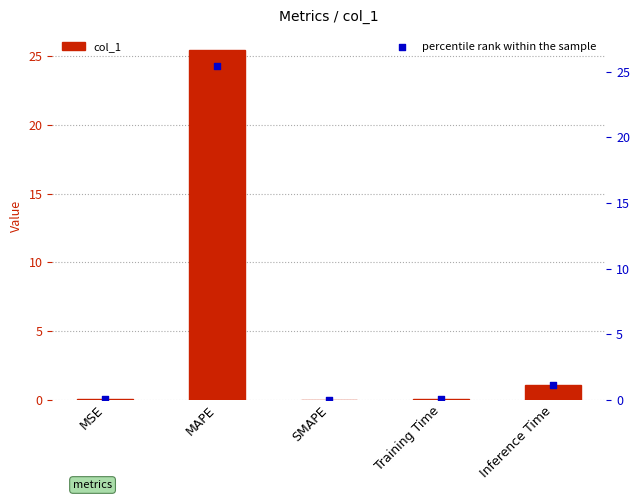

At how many categories does at least one series exceed 17?

1